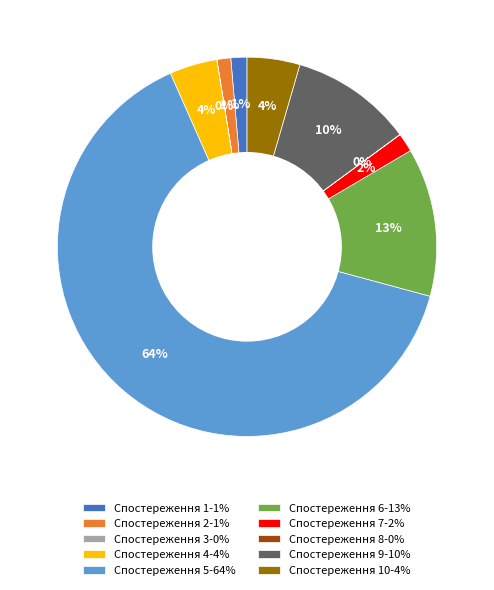

Is there any slice that represents more than half of the pie?

Yes